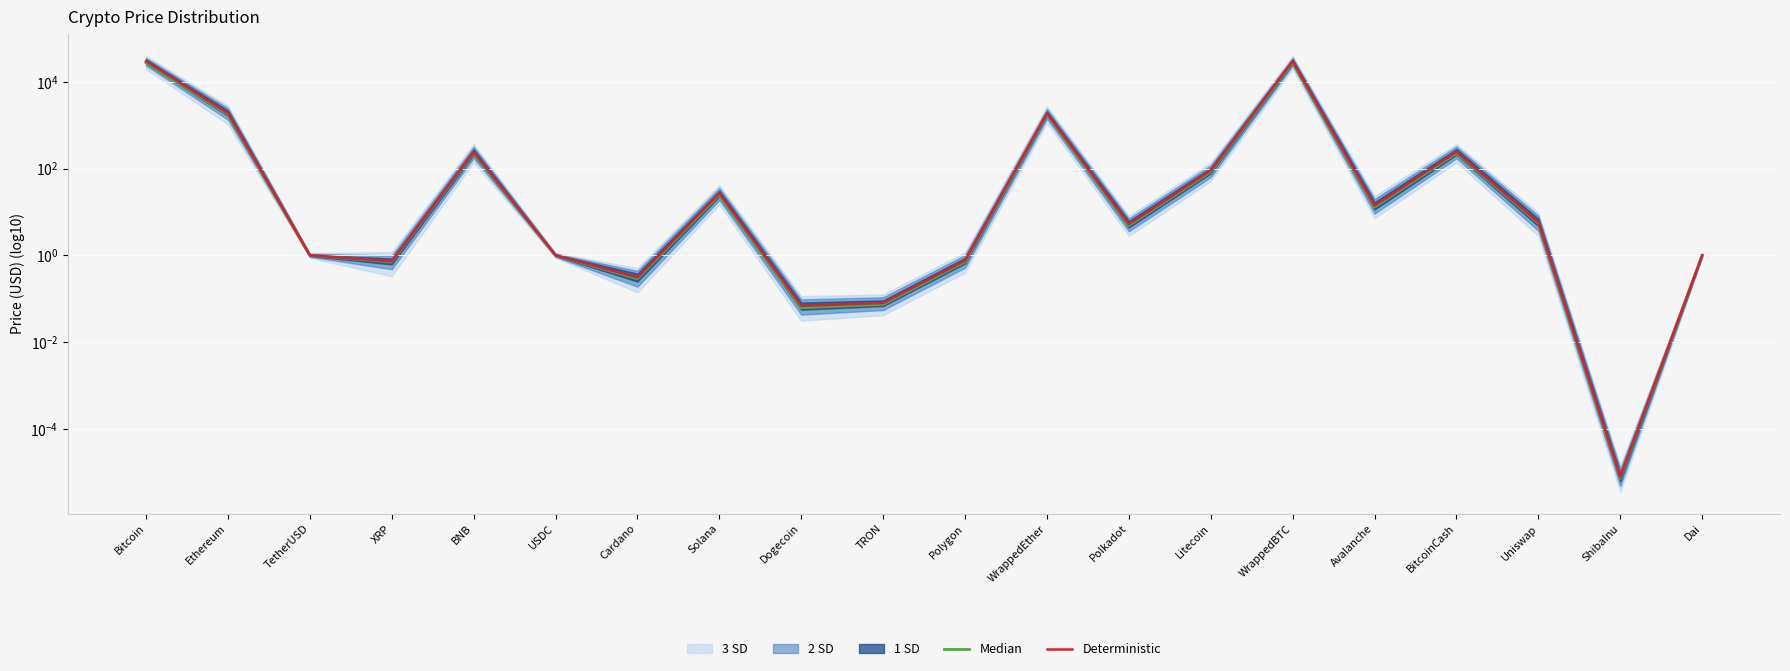

Which series has the widest spread of values?

Deterministic